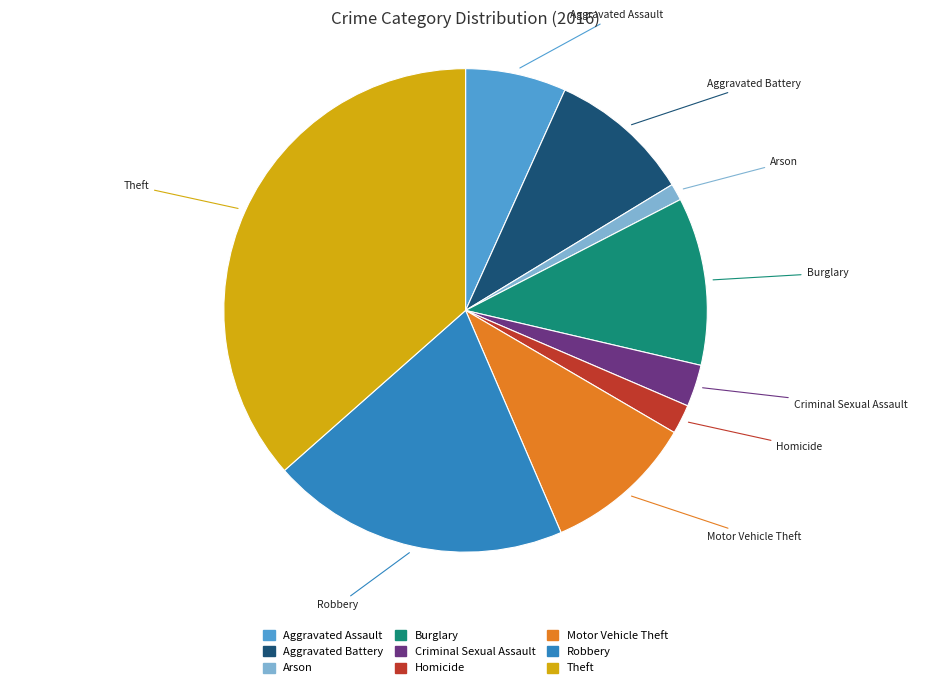

What is the largest slice in the pie chart?

Theft